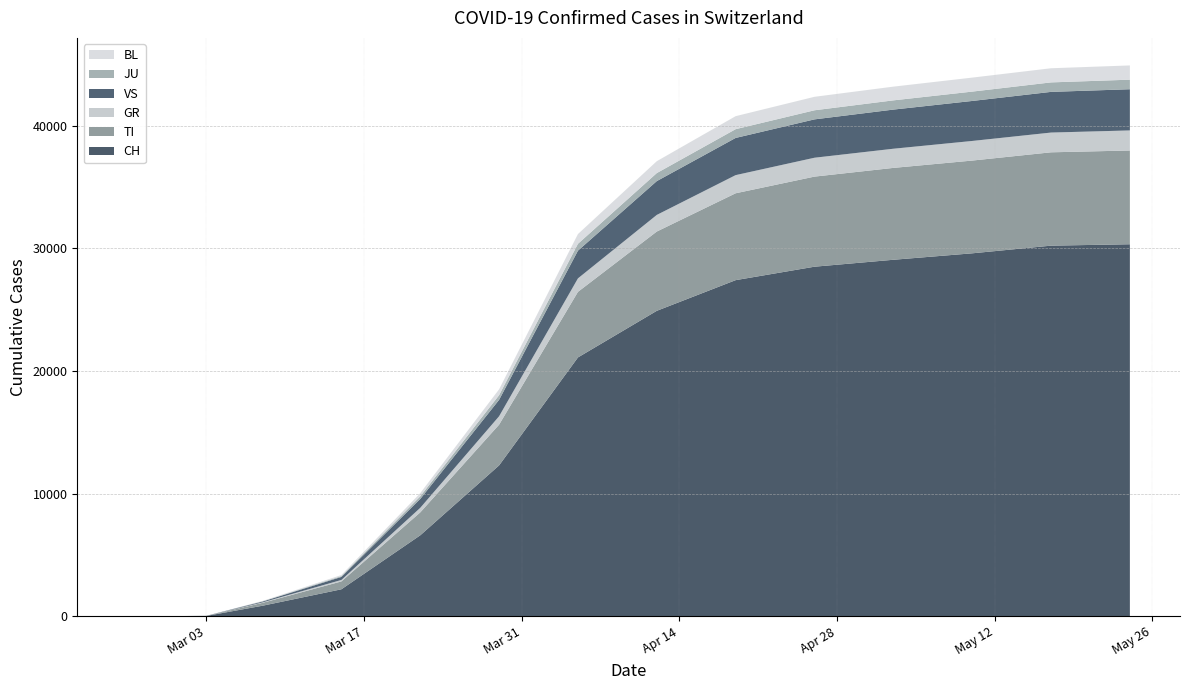

Reading right to left, what are all the values shown in this chart?

CH: 30326	30212	29587	29061	28496	27400	24900	21100	12300	6600	2200	860	27	22	16	15	13	2	1	0
TI: 7643	7609	7561	7489	7344	7082	6463	5346	3321	1868	642	235	0	0	0	0	0	0	0	0
GR: 1636	1610	1598	1562	1539	1479	1355	1099	686	372	120	39	0	0	0	0	0	0	0	0
VS: 3358	3316	3261	3191	3127	3032	2756	2259	1338	723	246	68	8	6	4	4	4	0	0	0
JU: 779	773	762	752	741	714	654	560	378	214	68	20	1	1	1	1	1	1	0	0
BL: 1161	1153	1141	1119	1099	1060	969	794	480	259	88	25	1	1	1	1	0	0	0	0